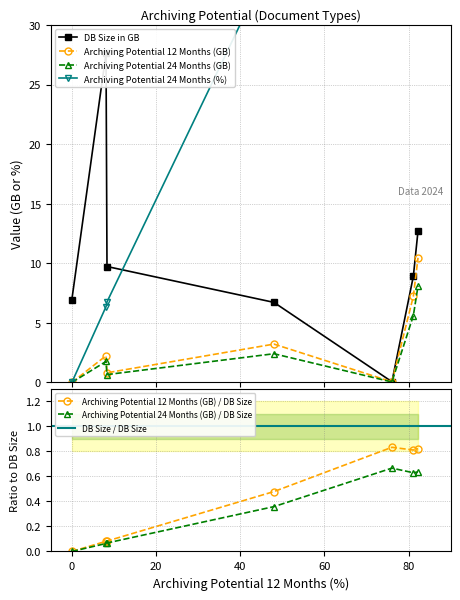

The value of Archiving Potential 24 Months (GB) at FI NewGL: Totals is 0.1. True or false?

False